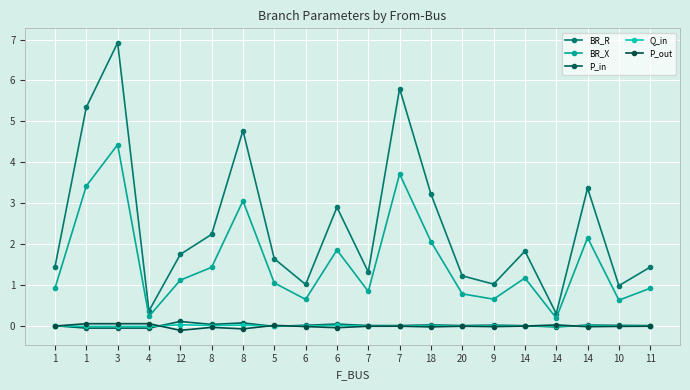

Reading left to right, list all the values displayed in this chart.

BR_R: 1=1.4	1=5.3	3=6.9	4=0.4	12=1.7	8=2.2	8=4.8	5=1.6	6=1.0	6=2.9	7=1.3	7=5.8	18=3.2	20=1.2	9=1.0	14=1.8	14=0.3	14=3.4	10=1.0	11=1.4
BR_X: 1=0.9	1=3.4	3=4.4	4=0.2	12=1.1	8=1.4	8=3.1	5=1.1	6=0.6	6=1.9	7=0.8	7=3.7	18=2.1	20=0.8	9=0.7	14=1.2	14=0.2	14=2.2	10=0.6	11=0.9
P_in: 1=0.0	1=-0.1	3=-0.1	4=-0.1	12=0.1	8=0.0	8=0.1	5=-0.0	6=0.0	6=0.0	7=0.0	7=0.0	18=0.0	20=0.0	9=0.0	14=0.0	14=-0.0	14=0.0	10=0.0	11=0.0
Q_in: 1=0.0	1=-0.0	3=-0.0	4=-0.0	12=0.0	8=0.0	8=0.0	5=-0.0	6=0.0	6=0.0	7=0.0	7=0.0	18=0.0	20=0.0	9=0.0	14=0.0	14=-0.0	14=0.0	10=0.0	11=0.0
P_out: 1=-0.0	1=0.1	3=0.1	4=0.1	12=-0.1	8=-0.0	8=-0.1	5=0.0	6=-0.0	6=-0.0	7=-0.0	7=-0.0	18=-0.0	20=-0.0	9=-0.0	14=-0.0	14=0.0	14=-0.0	10=-0.0	11=-0.0